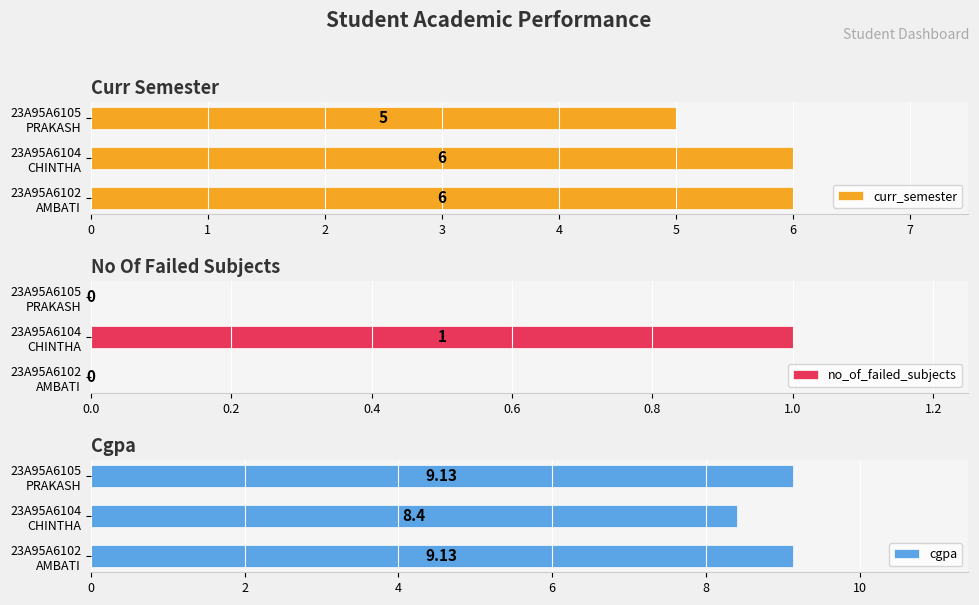

How many curr_semester values are between 5 and 6?

3